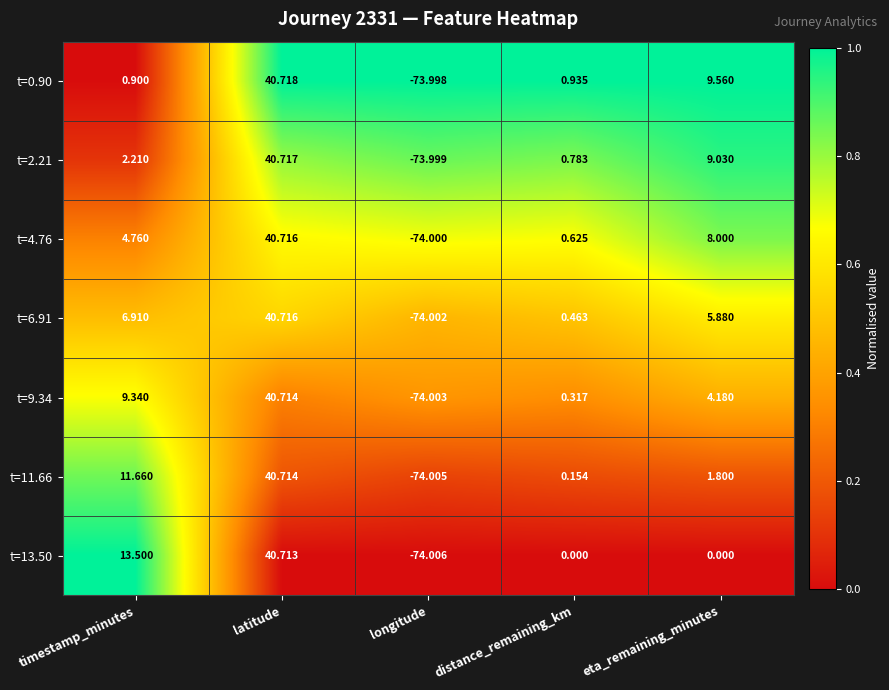

Which category has the highest value across all series?

latitude